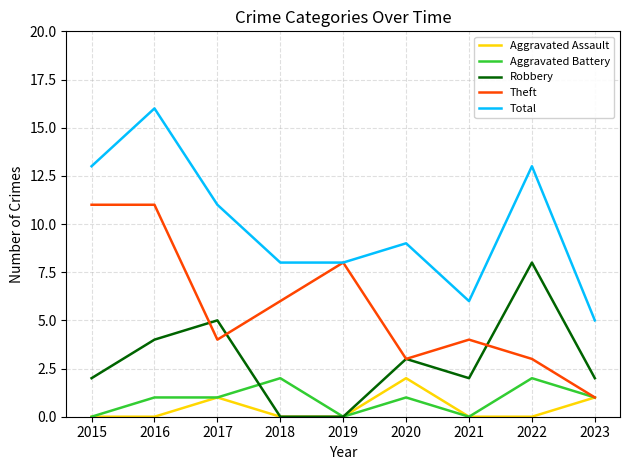

The value of Aggravated Assault at 2022 is 0. True or false?

True